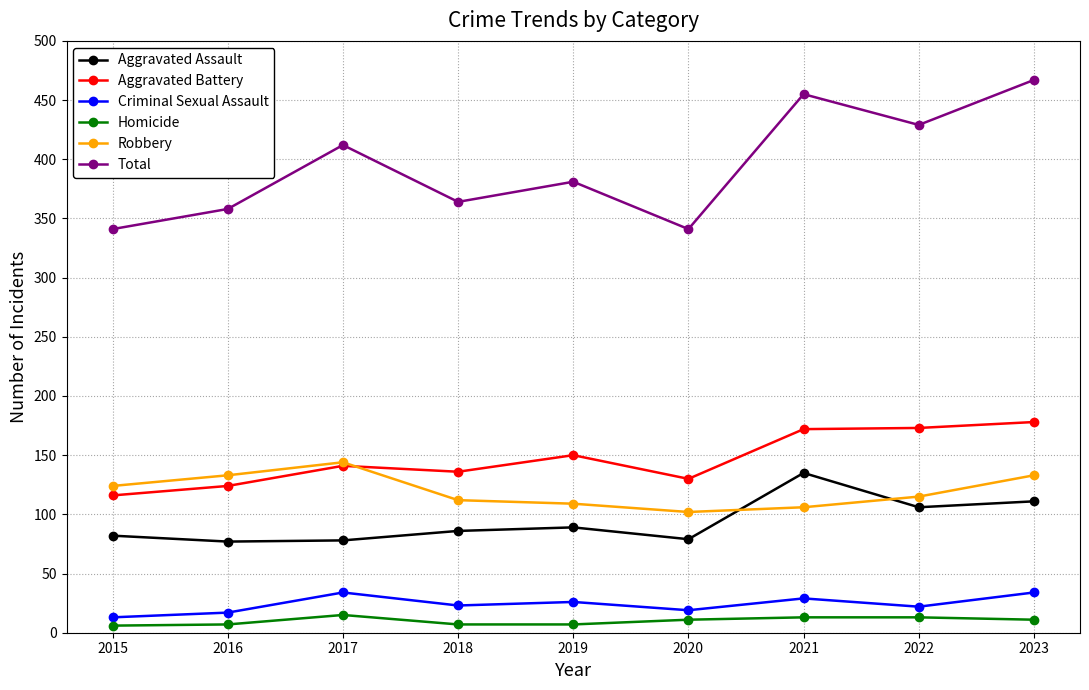

What is the maximum value for Homicide?

15